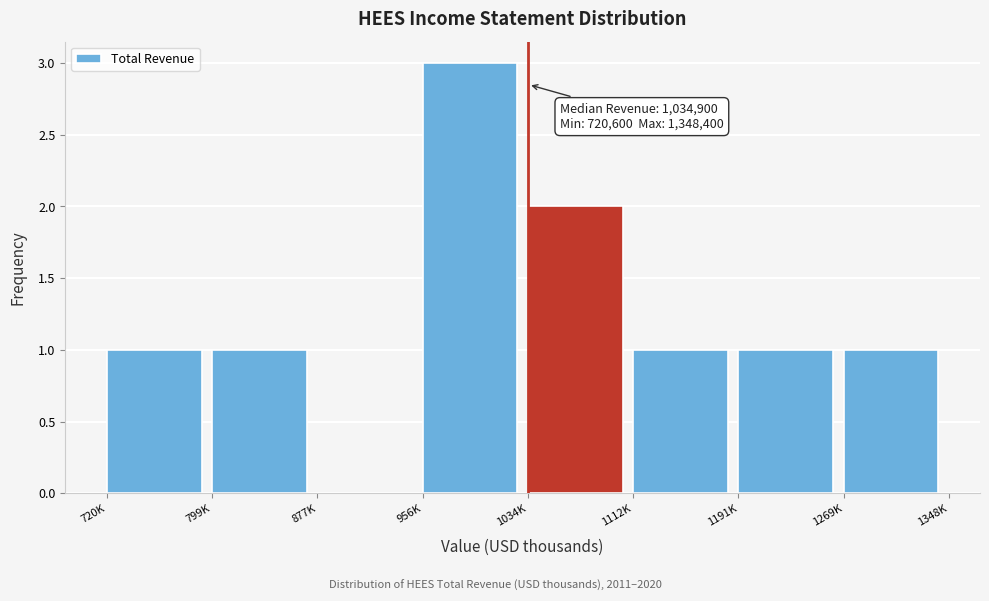

Reading right to left, transcribe all the data shown in this chart.

1269K=1	1191K=1	1112K=1	1034K=2	956K=3	877K=0	799K=1	720K=1